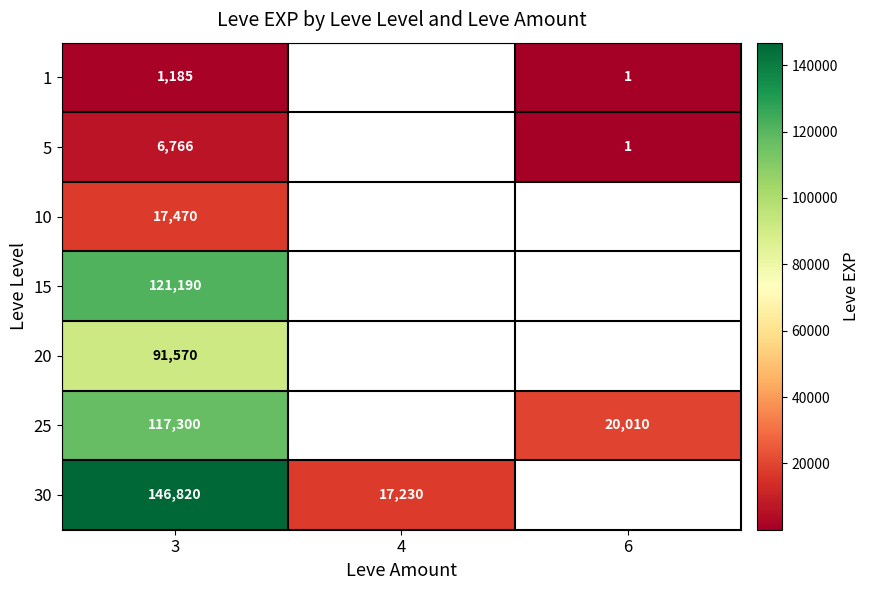

What is the difference between the highest and lowest values at 3?

145635